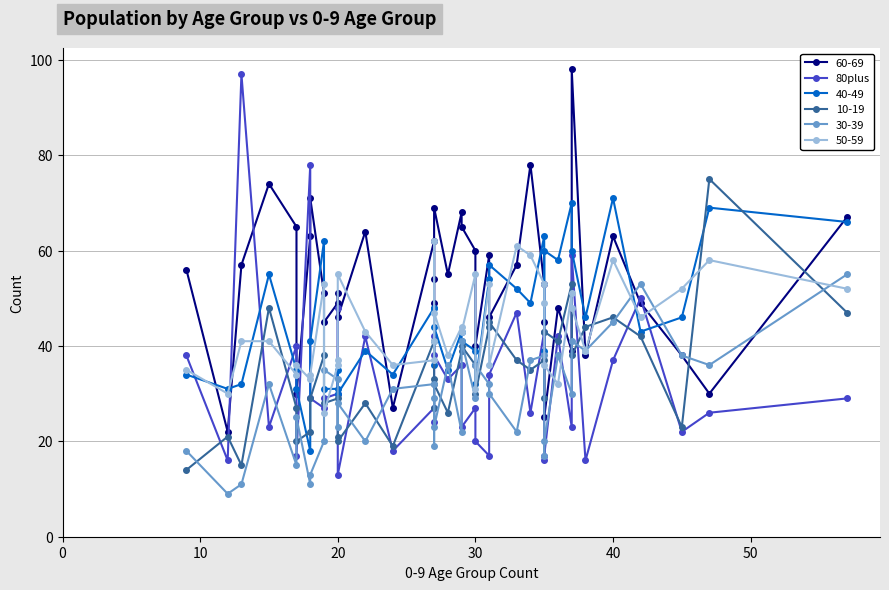

The chart shows a value of 59 at 18. True or false?

False